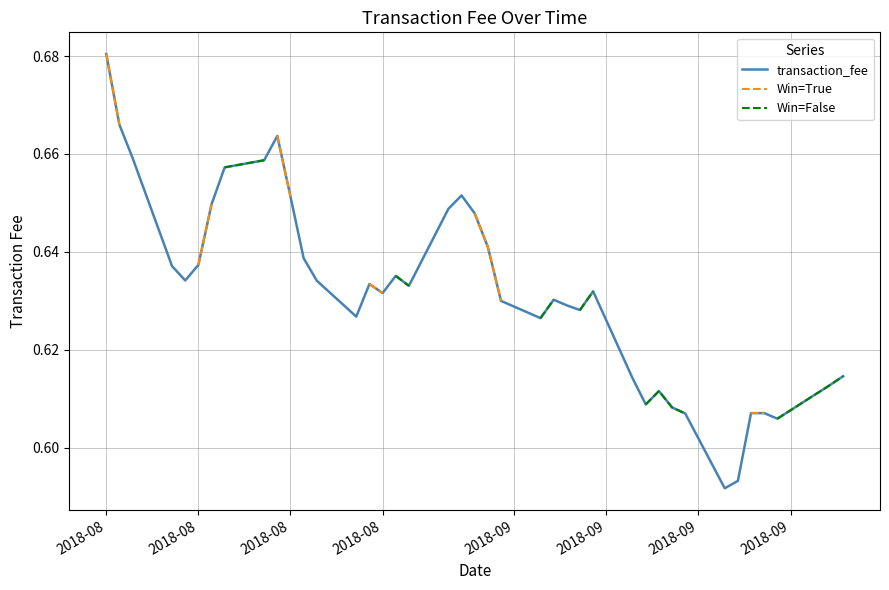

The transaction_fee series shows 1.0 at 28. True or false?

False